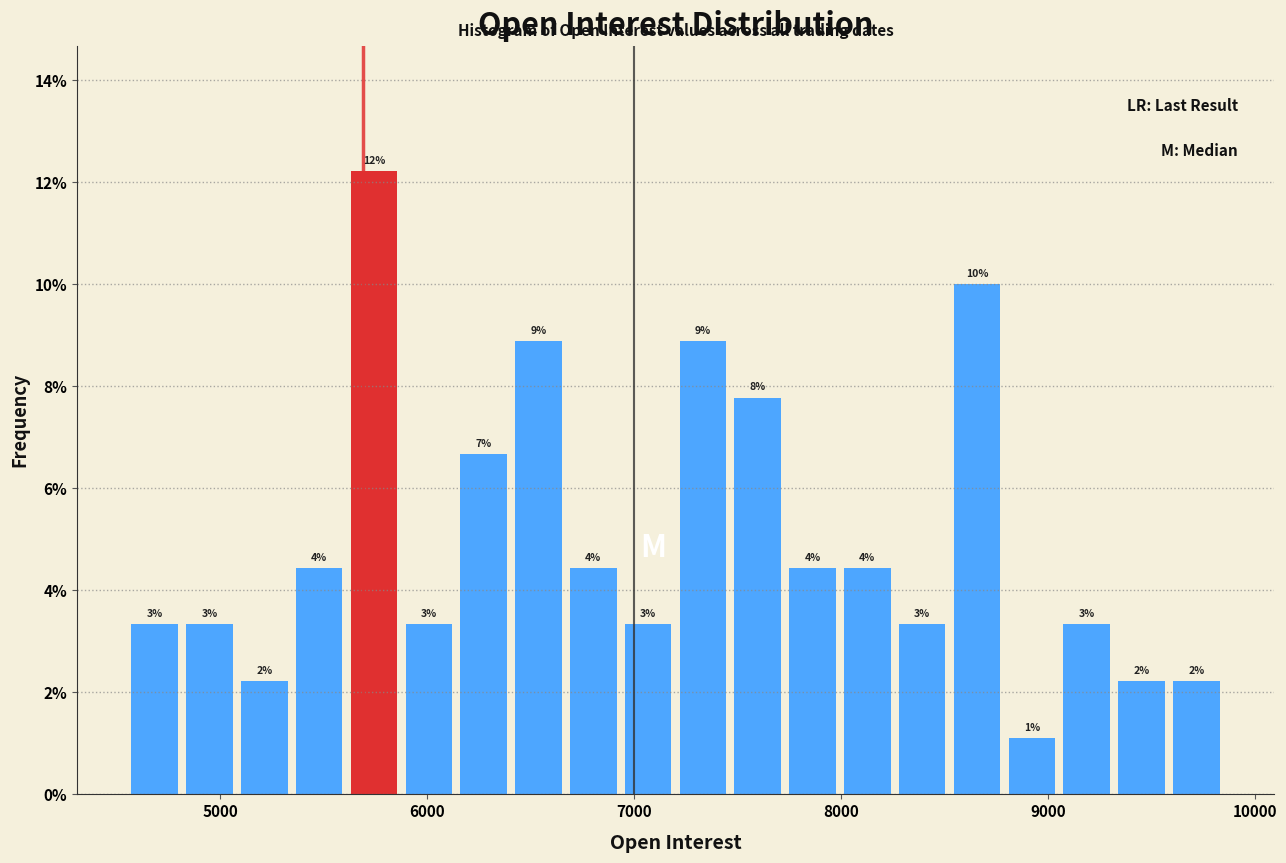

Read against the x-axis, roughly where is the centre of the tallest bar?

5700